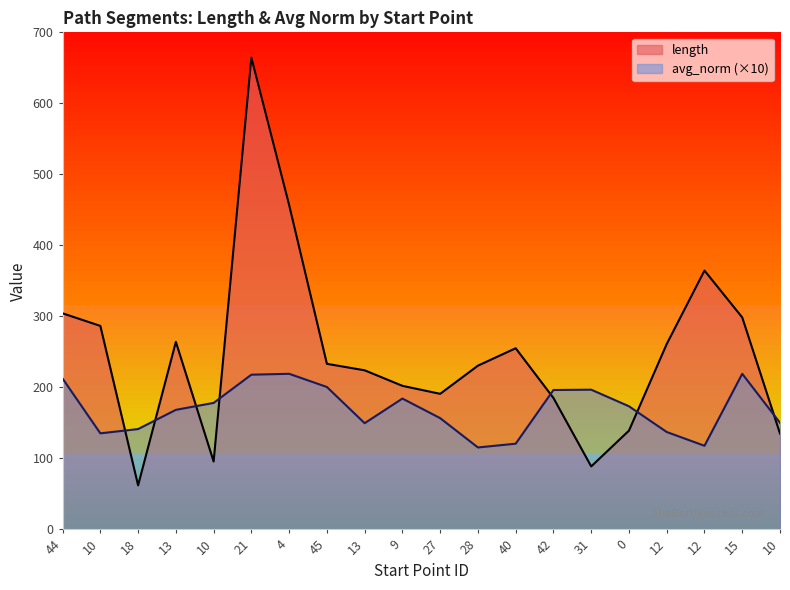

The value of avg_norm at 0 is 59.0. True or false?

False